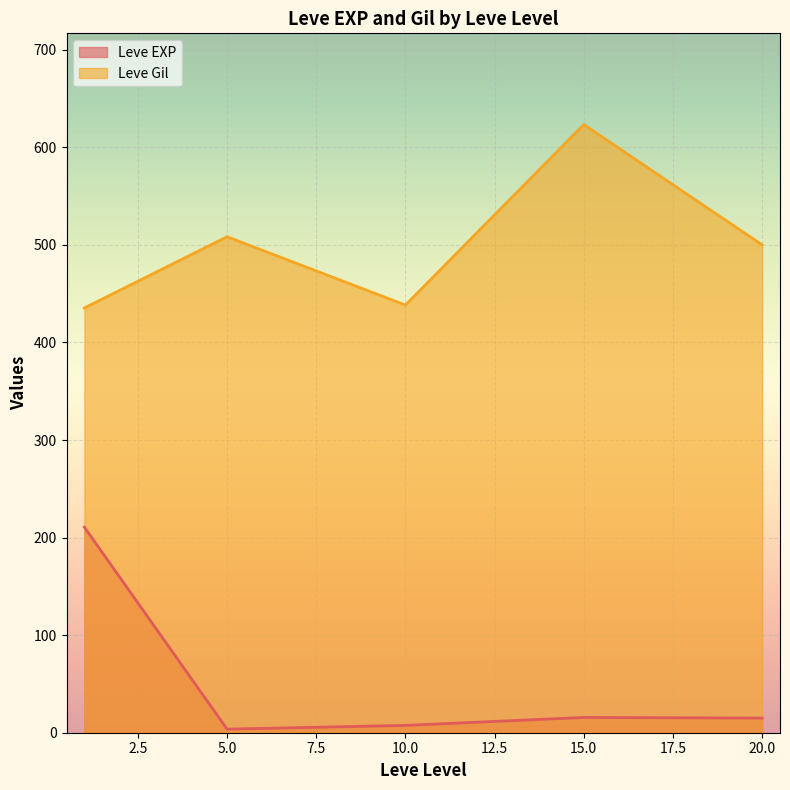

True or false: Leve EXP and Leve Gil cross at least once.

False